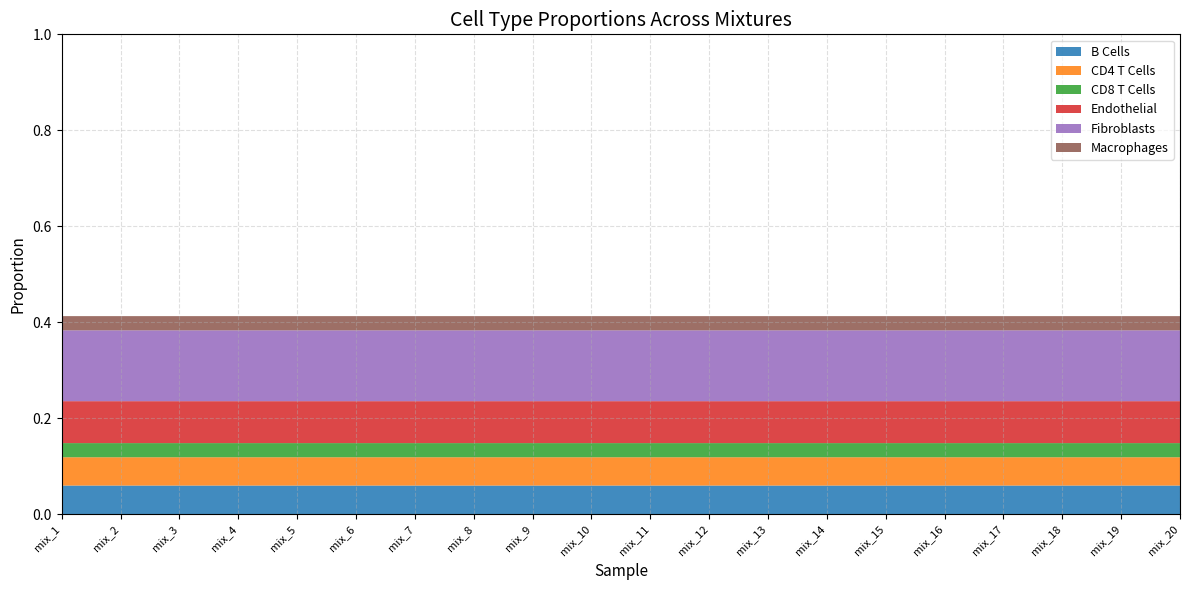

Reading right to left, transcribe all the data shown in this chart.

B Cells: mix_20=0.1	mix_19=0.1	mix_18=0.1	mix_17=0.1	mix_16=0.1	mix_15=0.1	mix_14=0.1	mix_13=0.1	mix_12=0.1	mix_11=0.1	mix_10=0.1	mix_9=0.1	mix_8=0.1	mix_7=0.1	mix_6=0.1	mix_5=0.1	mix_4=0.1	mix_3=0.1	mix_2=0.1	mix_1=0.1
CD4 T Cells: mix_20=0.1	mix_19=0.1	mix_18=0.1	mix_17=0.1	mix_16=0.1	mix_15=0.1	mix_14=0.1	mix_13=0.1	mix_12=0.1	mix_11=0.1	mix_10=0.1	mix_9=0.1	mix_8=0.1	mix_7=0.1	mix_6=0.1	mix_5=0.1	mix_4=0.1	mix_3=0.1	mix_2=0.1	mix_1=0.1
CD8 T Cells: mix_20=0.0	mix_19=0.0	mix_18=0.0	mix_17=0.0	mix_16=0.0	mix_15=0.0	mix_14=0.0	mix_13=0.0	mix_12=0.0	mix_11=0.0	mix_10=0.0	mix_9=0.0	mix_8=0.0	mix_7=0.0	mix_6=0.0	mix_5=0.0	mix_4=0.0	mix_3=0.0	mix_2=0.0	mix_1=0.0
Endothelial: mix_20=0.1	mix_19=0.1	mix_18=0.1	mix_17=0.1	mix_16=0.1	mix_15=0.1	mix_14=0.1	mix_13=0.1	mix_12=0.1	mix_11=0.1	mix_10=0.1	mix_9=0.1	mix_8=0.1	mix_7=0.1	mix_6=0.1	mix_5=0.1	mix_4=0.1	mix_3=0.1	mix_2=0.1	mix_1=0.1
Fibroblasts: mix_20=0.1	mix_19=0.1	mix_18=0.1	mix_17=0.1	mix_16=0.1	mix_15=0.1	mix_14=0.1	mix_13=0.1	mix_12=0.1	mix_11=0.1	mix_10=0.1	mix_9=0.1	mix_8=0.1	mix_7=0.1	mix_6=0.1	mix_5=0.1	mix_4=0.1	mix_3=0.1	mix_2=0.1	mix_1=0.1
Macrophages: mix_20=0.0	mix_19=0.0	mix_18=0.0	mix_17=0.0	mix_16=0.0	mix_15=0.0	mix_14=0.0	mix_13=0.0	mix_12=0.0	mix_11=0.0	mix_10=0.0	mix_9=0.0	mix_8=0.0	mix_7=0.0	mix_6=0.0	mix_5=0.0	mix_4=0.0	mix_3=0.0	mix_2=0.0	mix_1=0.0